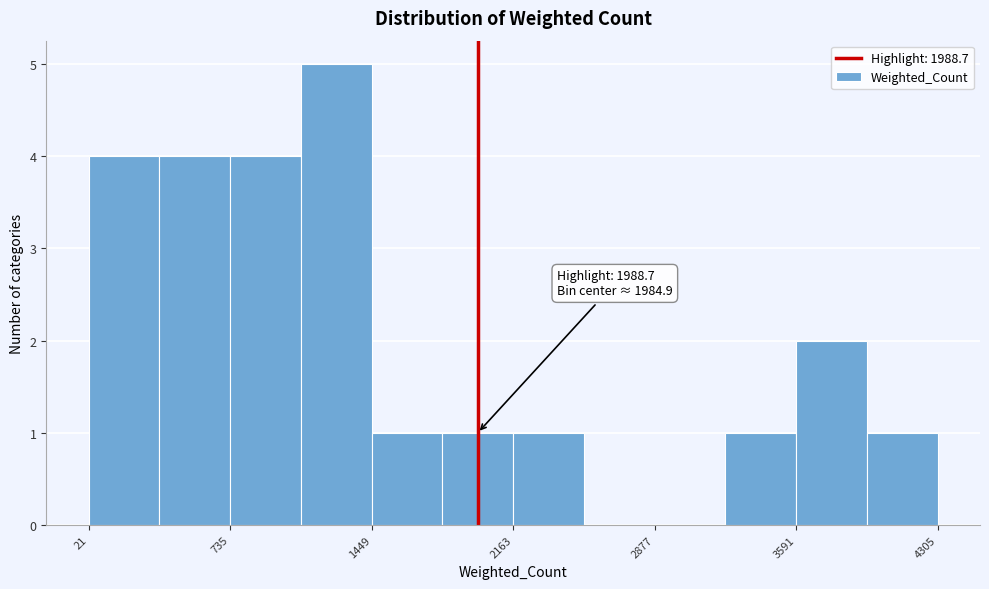

Around what value on the x-axis is the tallest bar? Give the approximate position of its centre, as read against the axis.

1300